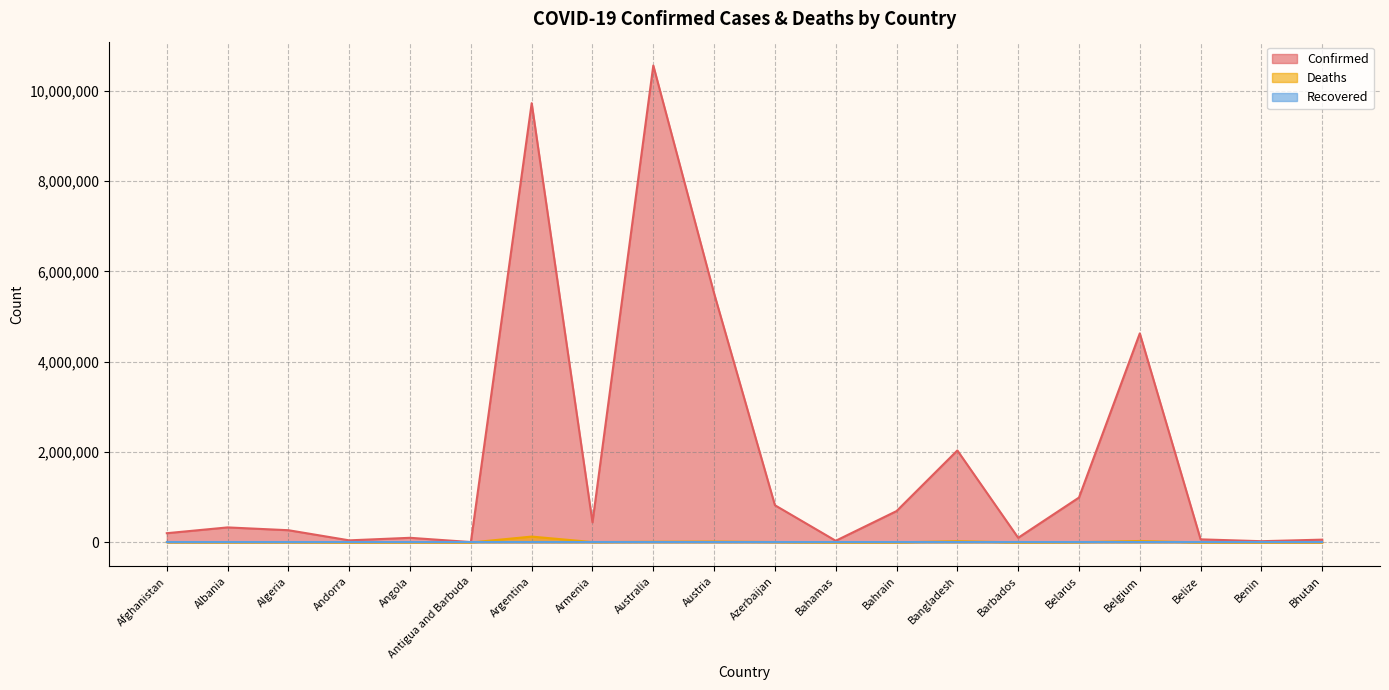

Reading left to right, extract all data points from this chart.

Confirmed: 205009	333233	270996	46824	103131	9106	9721718	445513	10555312	5510919	823889	37453	694602	2036325	103545	994037	4627186	68988	27922	62460
Deaths: 7830	3594	6881	156	1917	146	130011	8709	15980	21134	9969	833	1532	29430	564	7118	33021	687	163	21